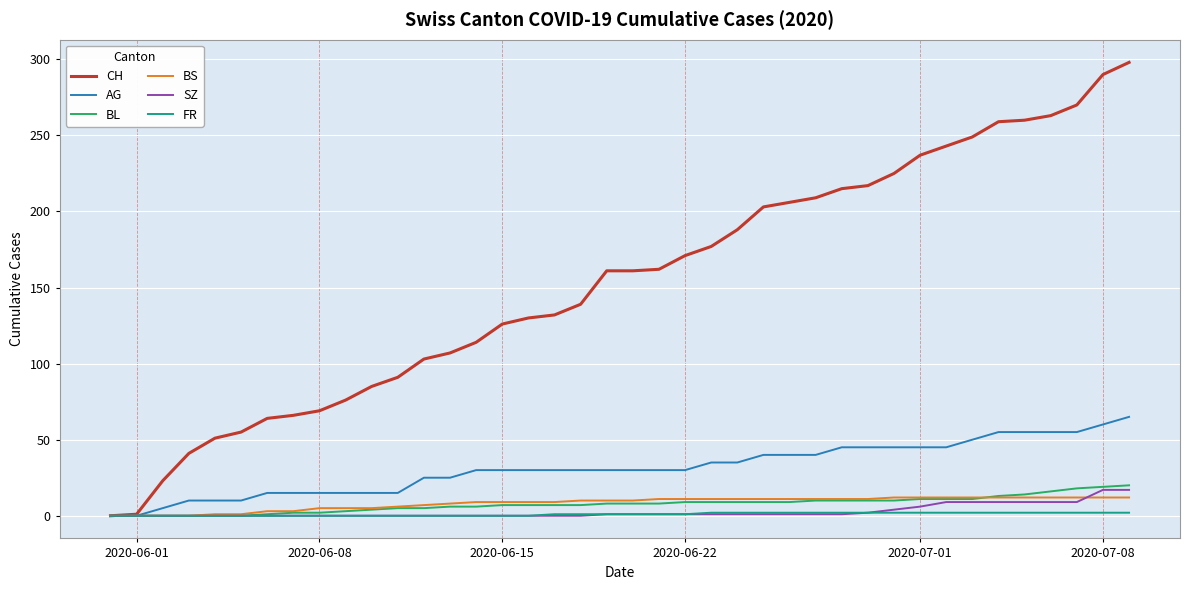

Which series has the largest total across all categories?

CH